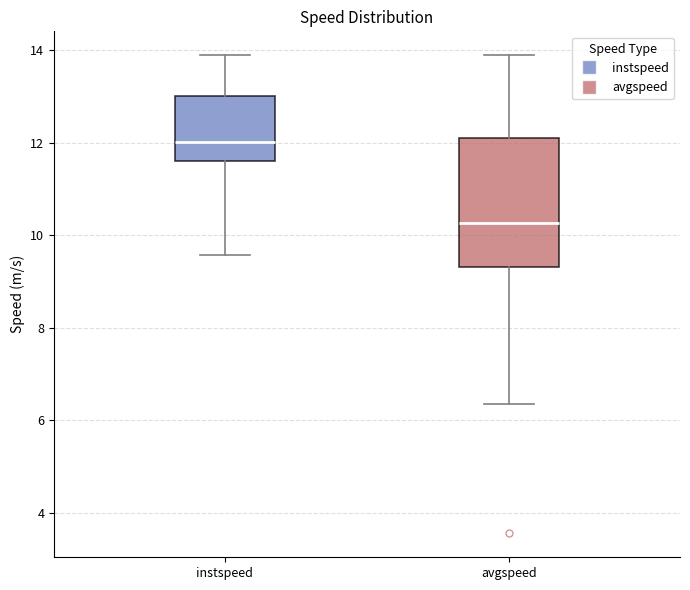

Which box has the lowest median line?

avgspeed